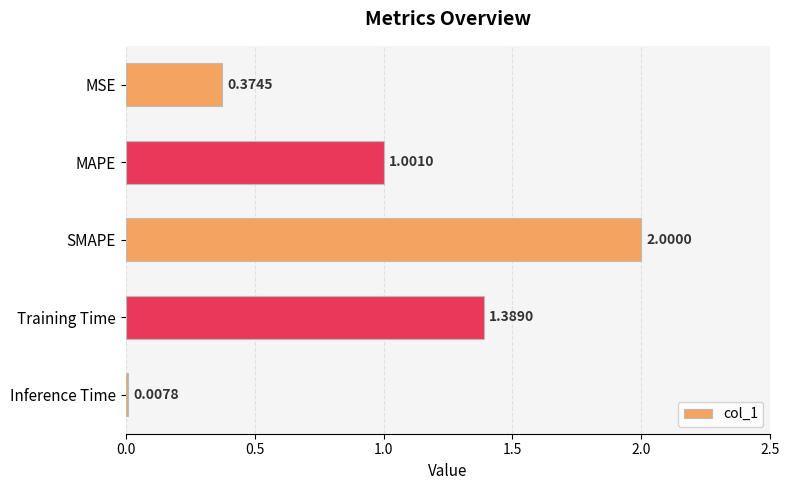

Approximately how many times larger is the value at MAPE compared to SMAPE?

0.5